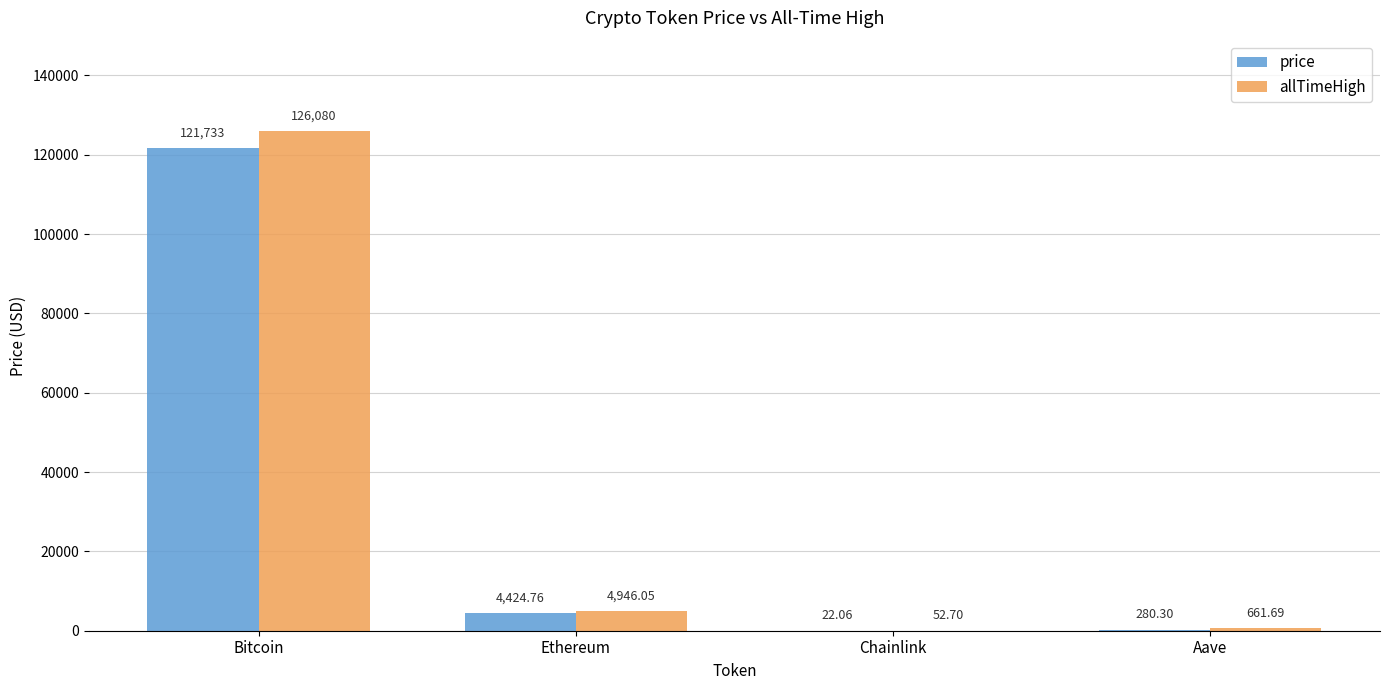

What is the spread (max minus min) of values at Chainlink?

30.6